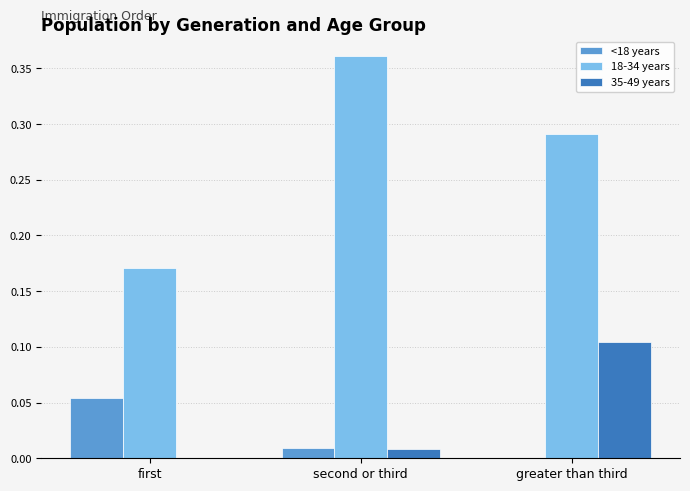

Where is 35-49 years nearest to the value 0?

first